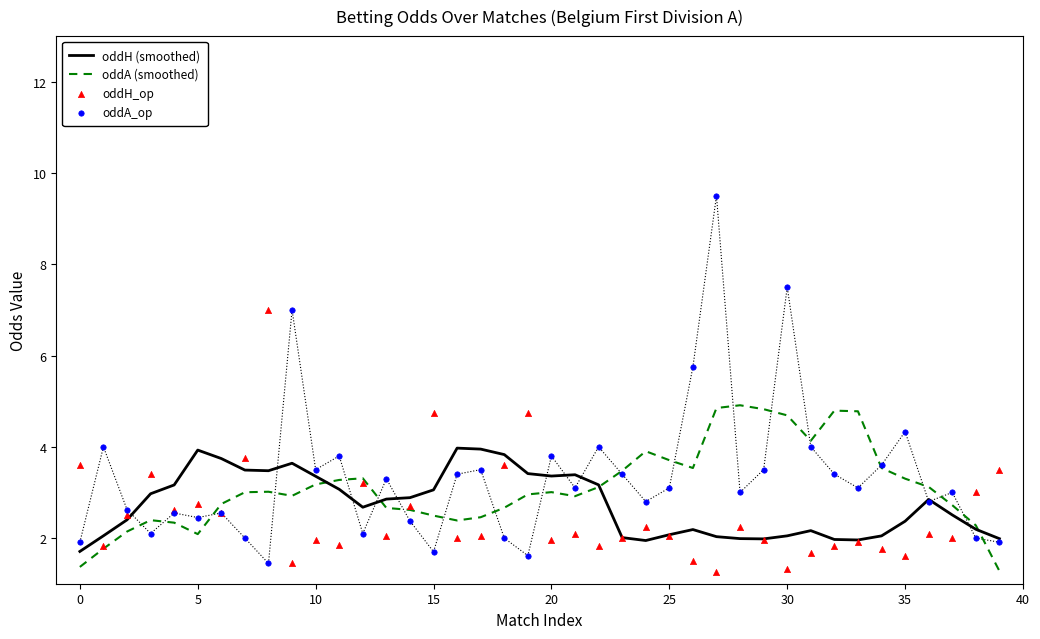

Which series has the largest Y range (max minus min)?

oddA_op